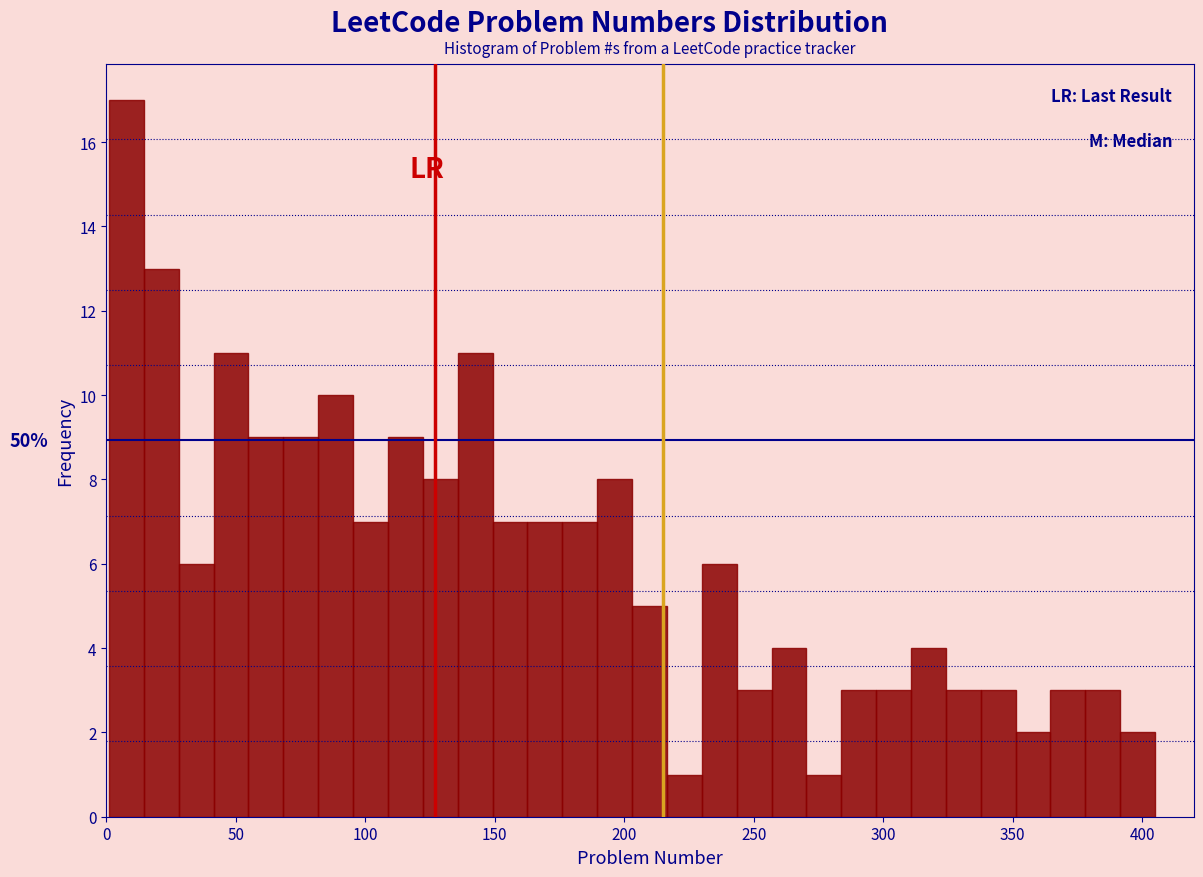

Around what value on the x-axis is the tallest bar? Give the approximate position of its centre, as read against the axis.

10